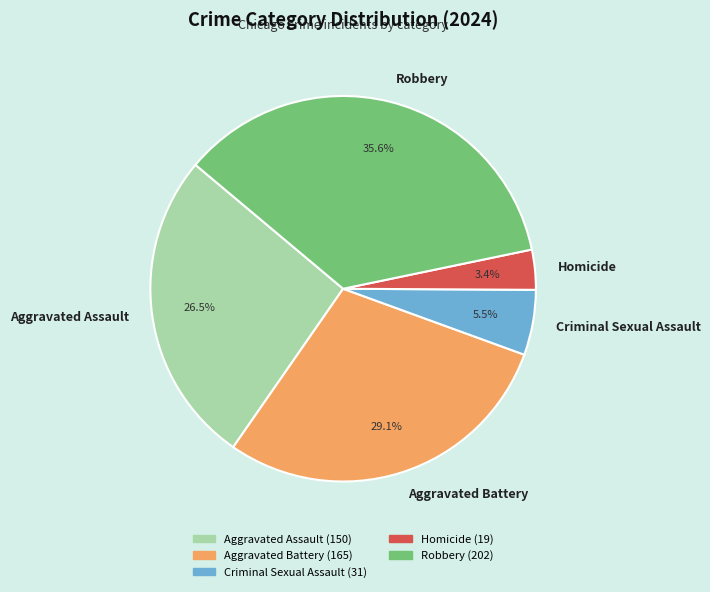

How many slices are in this pie chart?

5